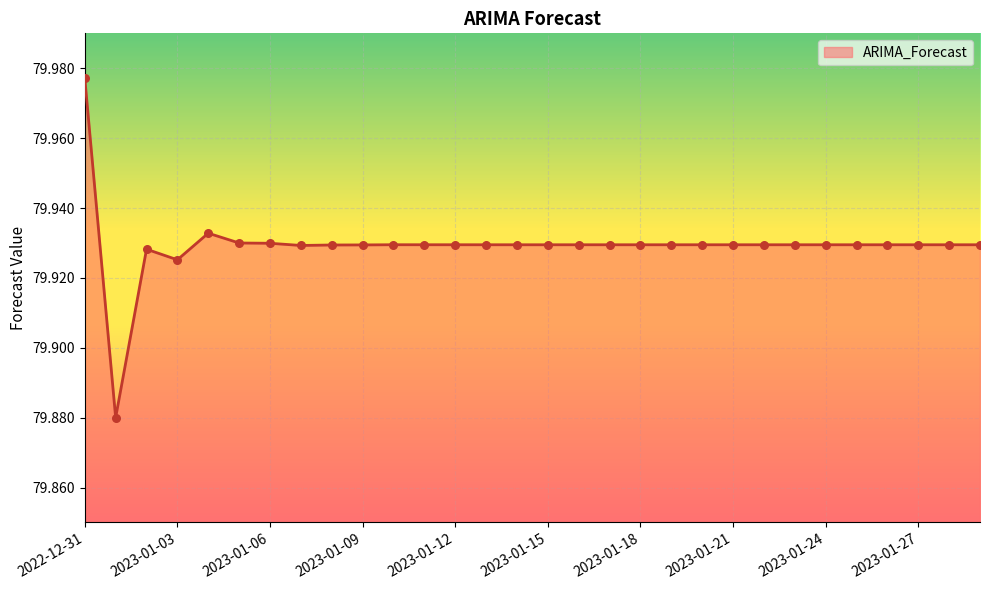

Does the chart have visible grid lines?

Yes